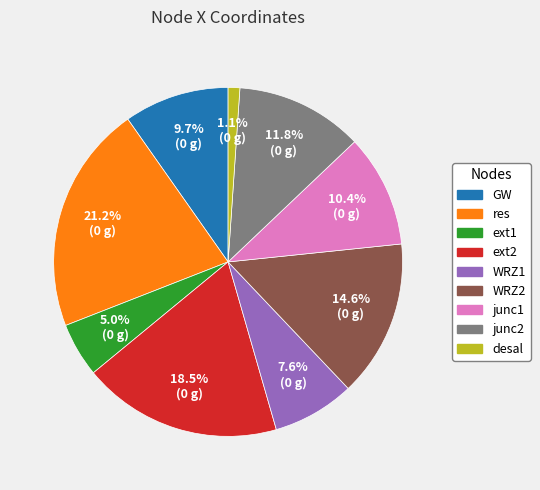

What is the largest slice in the pie chart?

res